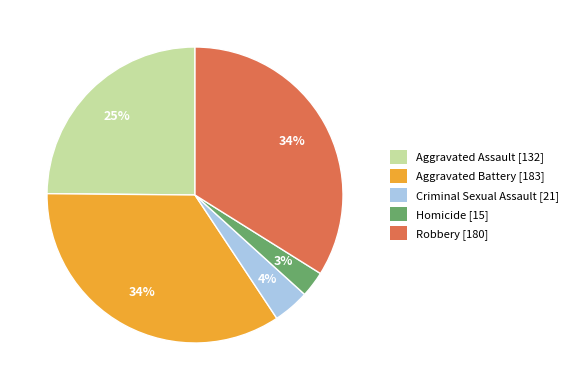

Count the number of slices in the pie.

5